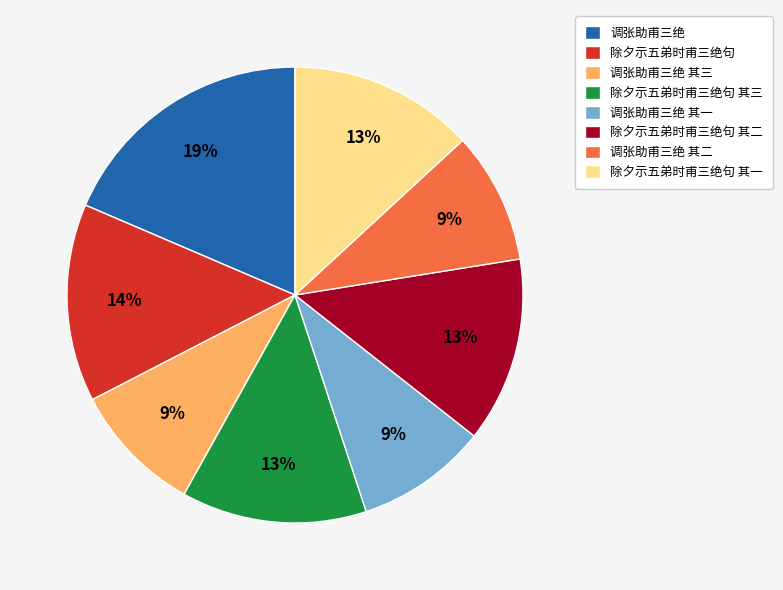

To the nearest percent, what is the combined percentage of 调张助甫三绝 and 除夕示五弟时甫三绝句 其三?

32%